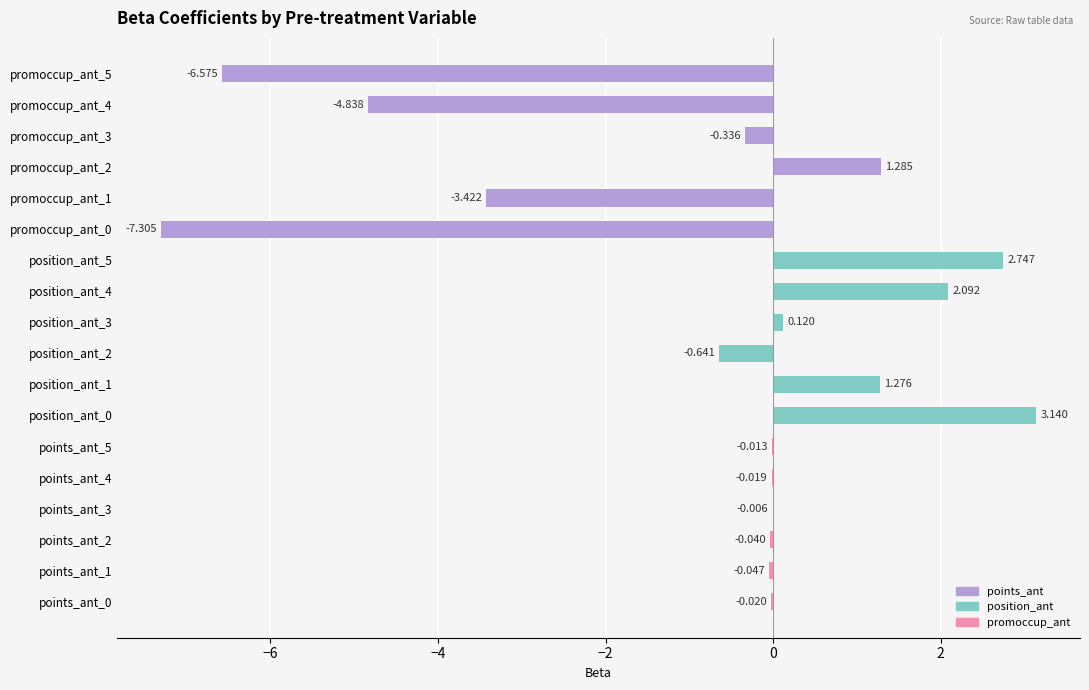

What is the greatest value displayed?

3.1